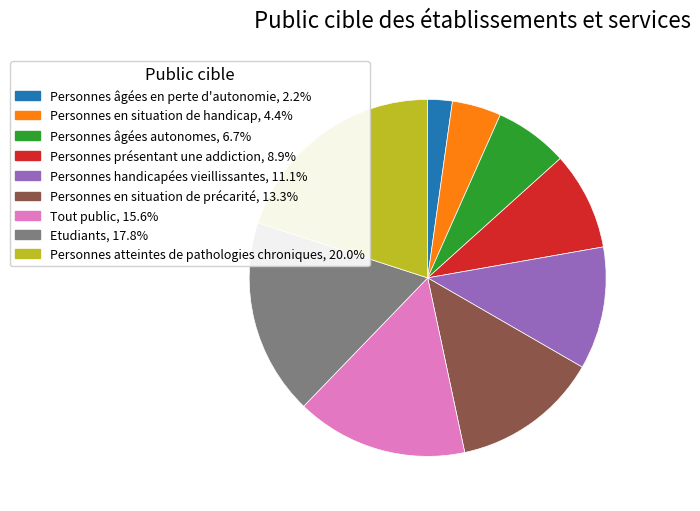

Is Tout public the majority of the pie?

No